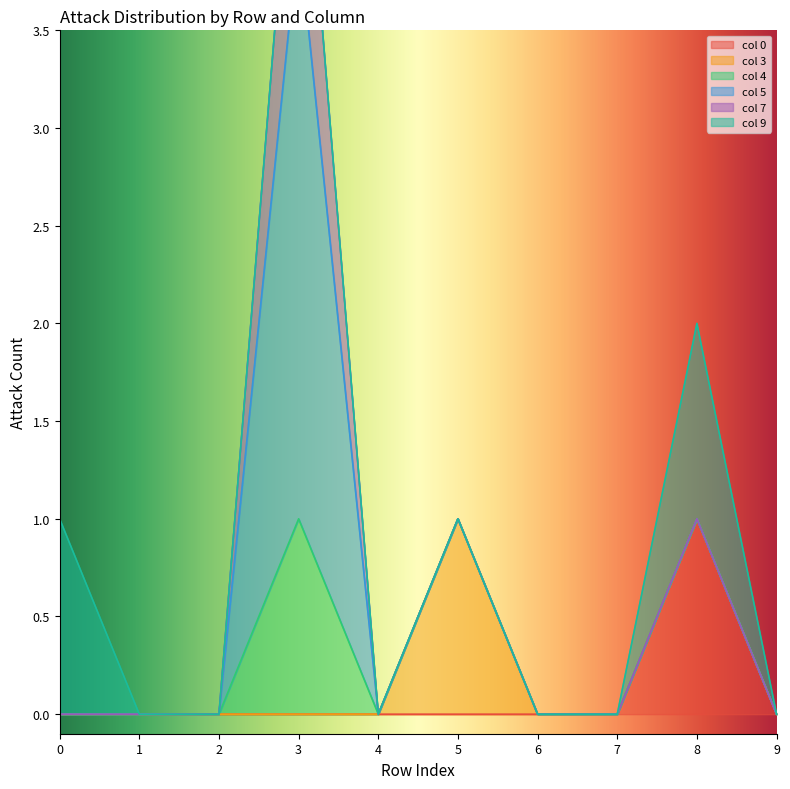

Is the value of col 5 at 7 greater than the value of col 9 at 9?

No